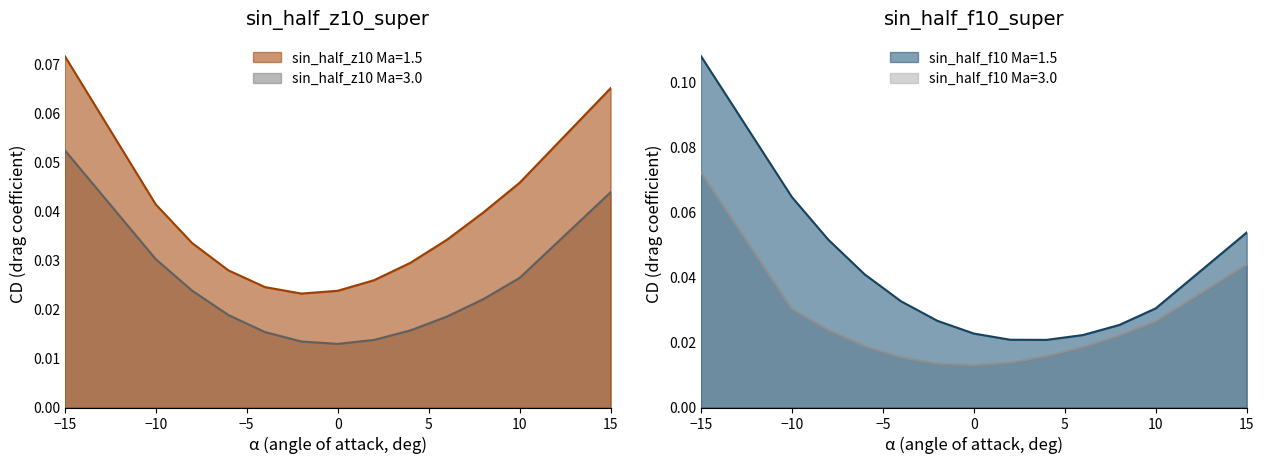

At how many categories does at least one series exceed 0?

13